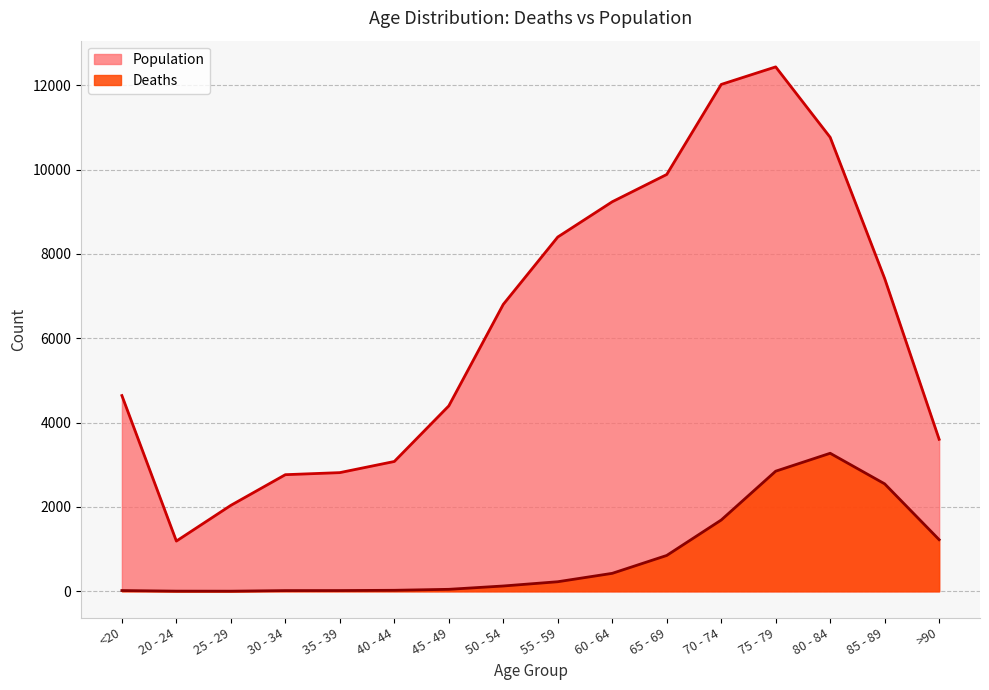

At which label is Population closest to 6812?

50 - 54